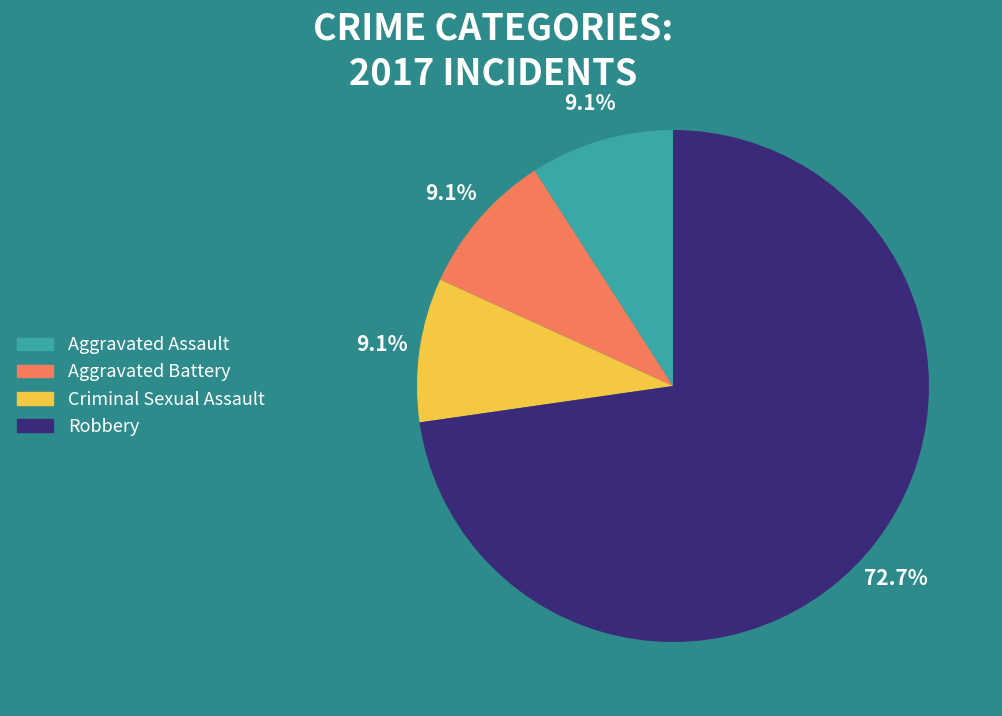

How many segments does this pie chart have?

4